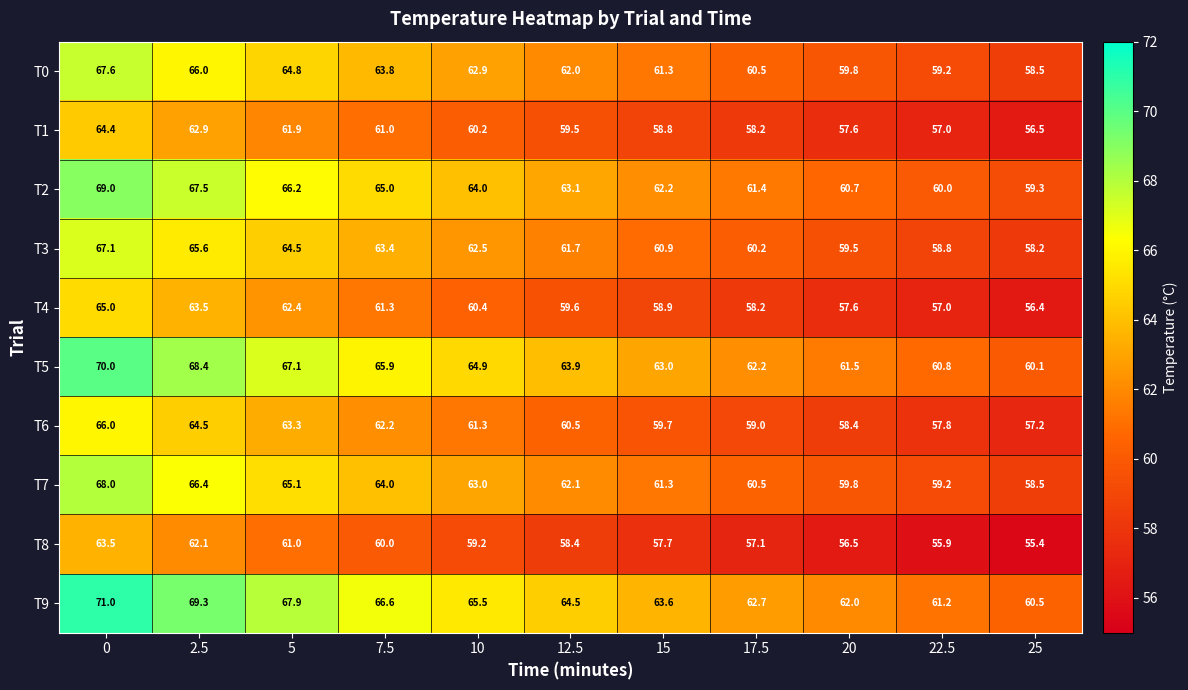

What is the approximate value of T1 at 5?

61.9